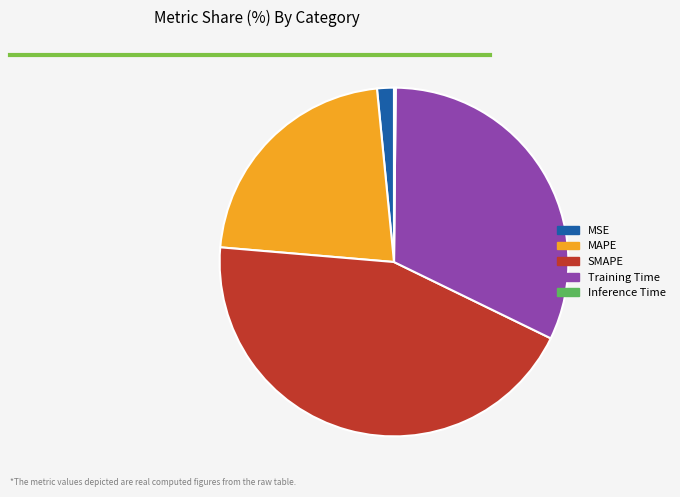

Does any single category account for the majority?

No